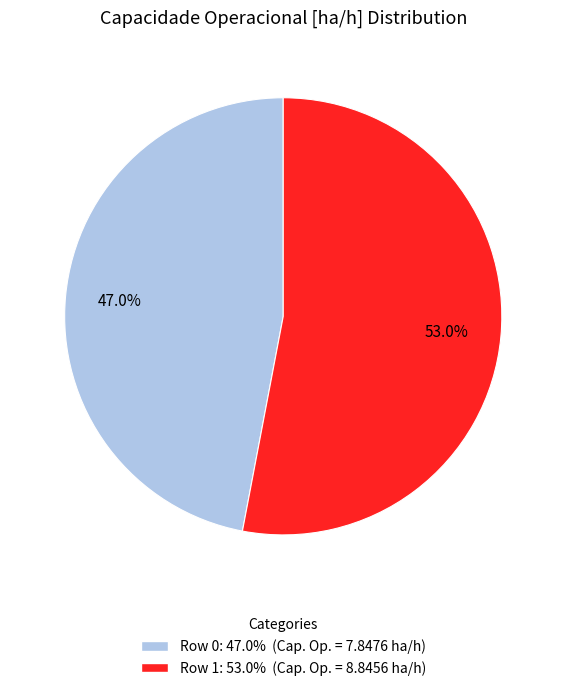

Does any single category account for the majority?

Yes